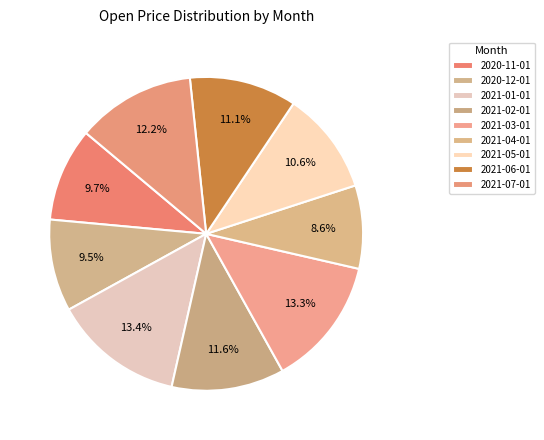

Is it true that 2021-05-01 is 11% of the pie?

True